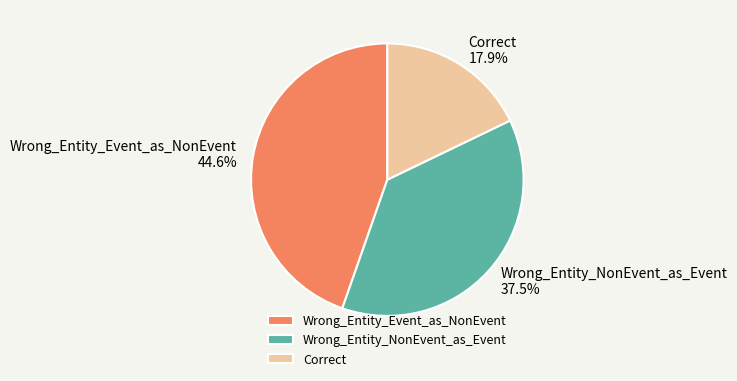

Approximately how many times larger is the value at Wrong_Entity_Event_as_NonEvent compared to Correct?

2.5